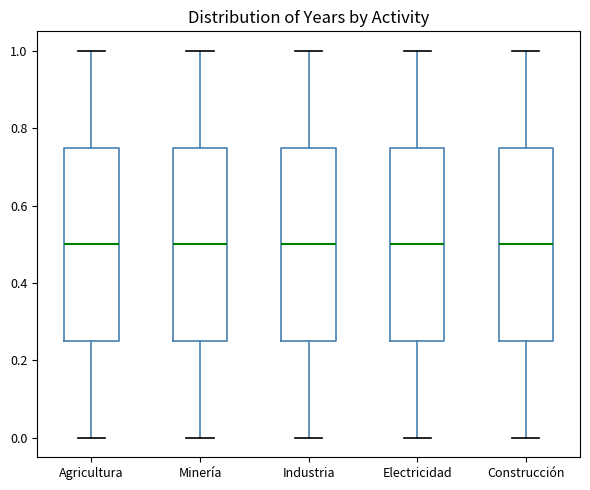

Reading left to right, transcribe this box plot: for each box, give where its median line is, the range the box spans, and where its two whiskers end, as read against the y-axis. The values are not printed on the chart, so give them approximately, as read against the axis.

Agricultura: median 0.50, box 0.26 to 0.76, whiskers 0.00 to 1.00
Minería: median 0.50, box 0.26 to 0.76, whiskers 0.00 to 1.00
Industria: median 0.50, box 0.26 to 0.76, whiskers 0.00 to 1.00
Electricidad: median 0.50, box 0.26 to 0.76, whiskers 0.00 to 1.00
Construcción: median 0.50, box 0.26 to 0.76, whiskers 0.00 to 1.00